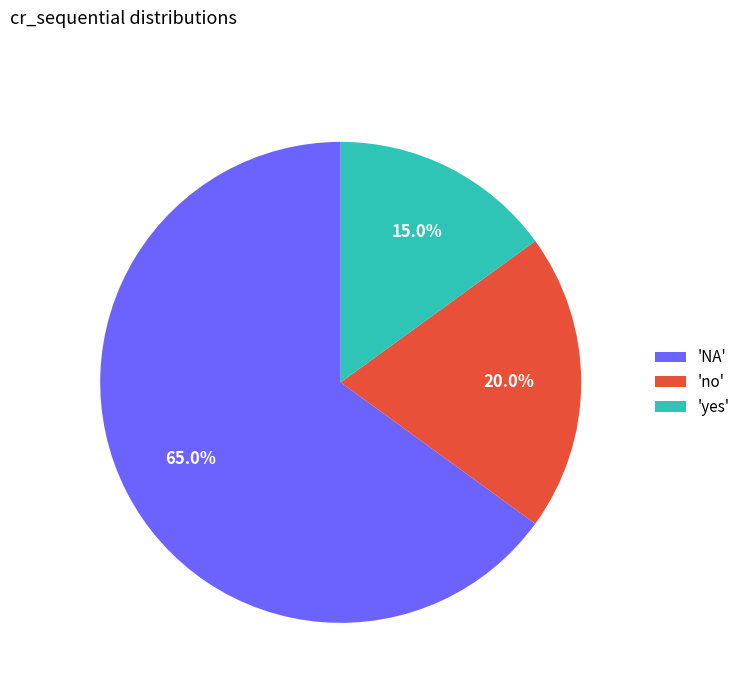

What portion of the pie excludes 'no'?

80.0%